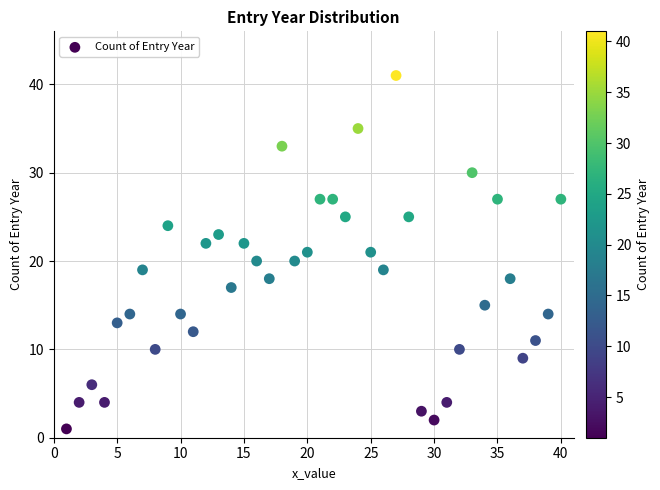

What is the range of X values (max minus min)?

39